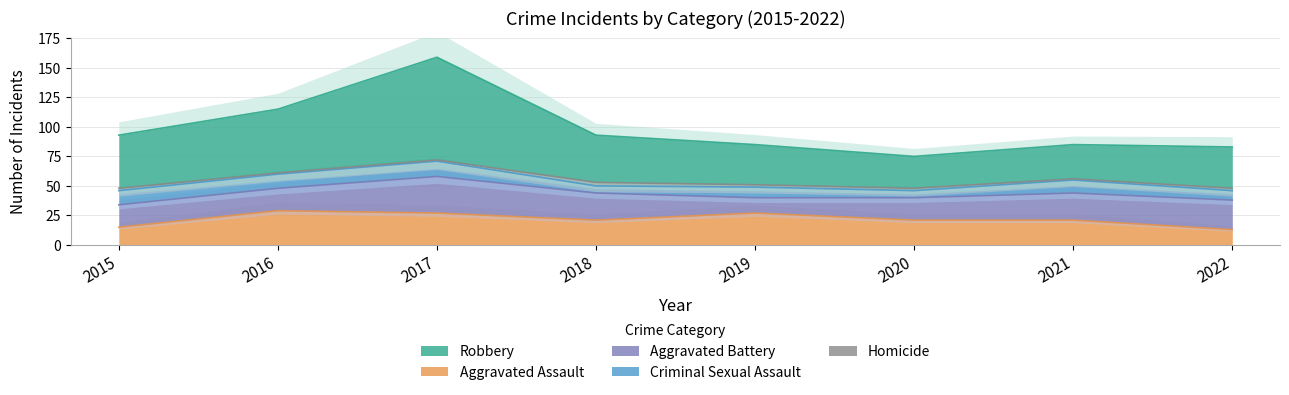

What is the smallest value displayed?

1